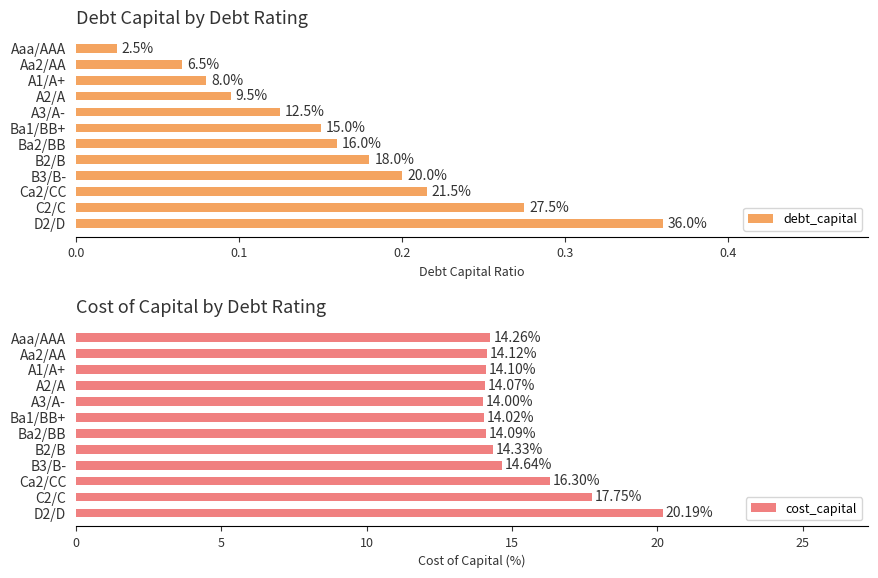

What is the difference between the maximum and minimum values in the cost_capital series?

6.2